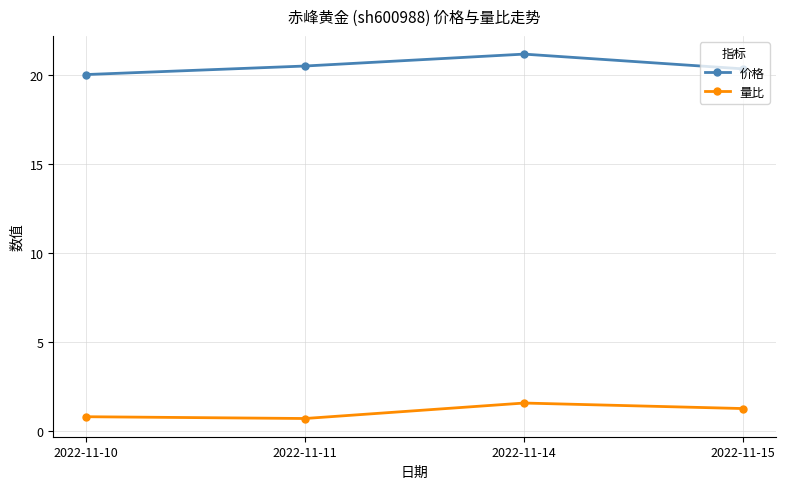

Which series has the largest total across all categories?

价格